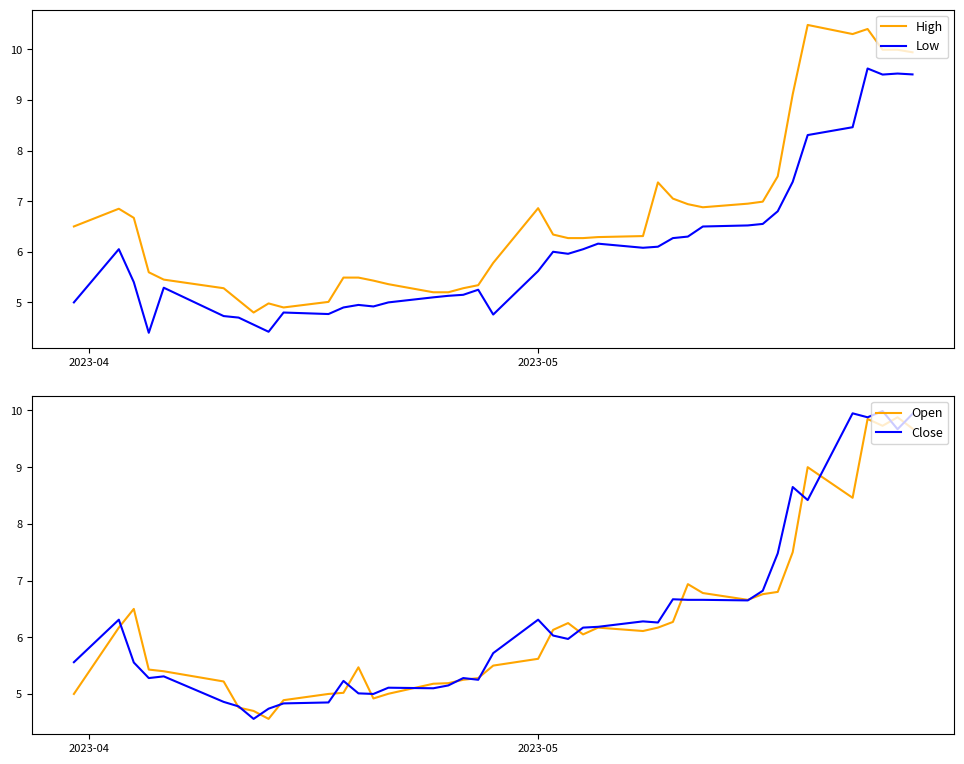

What is the maximum value for Open?

9.9